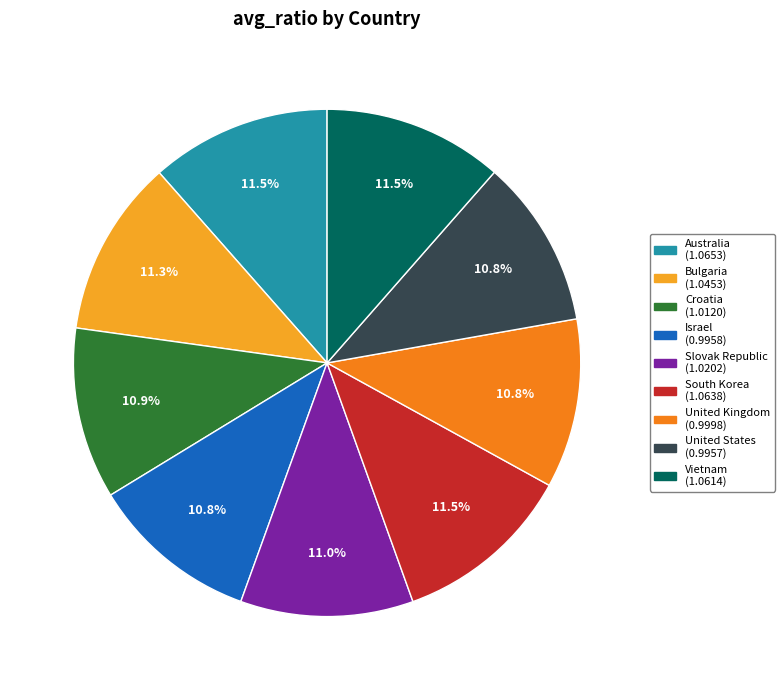

How much of the chart is everything except Australia?

88.5%